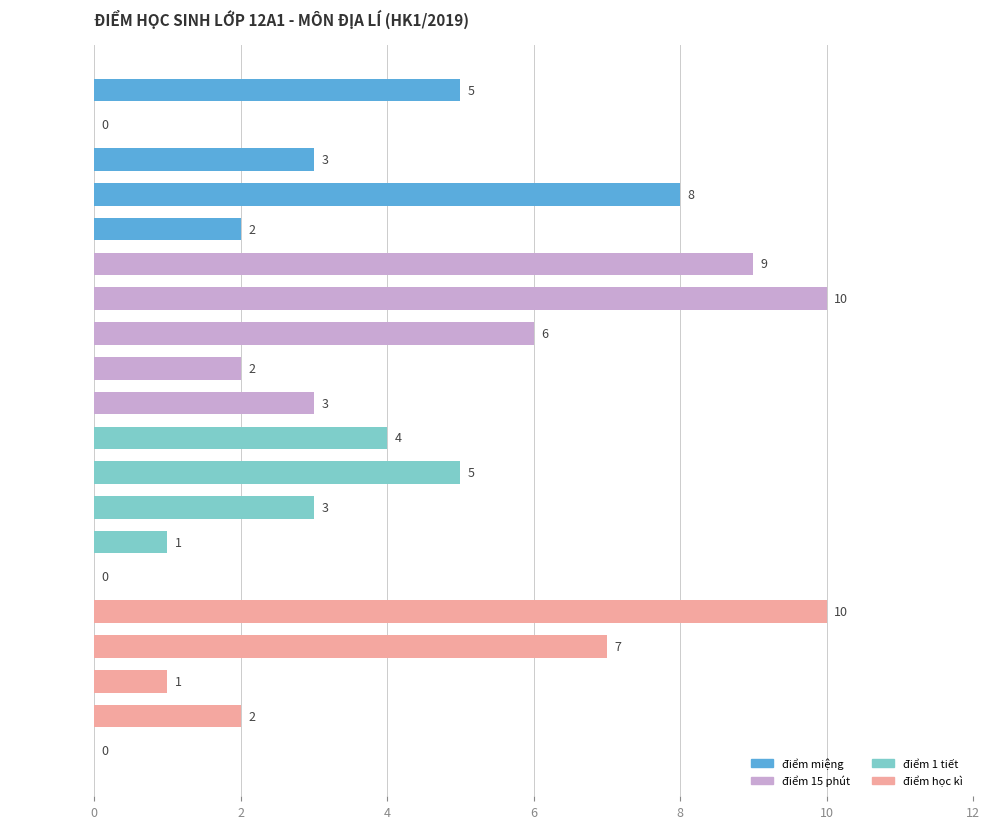

What is the greatest value displayed?

10